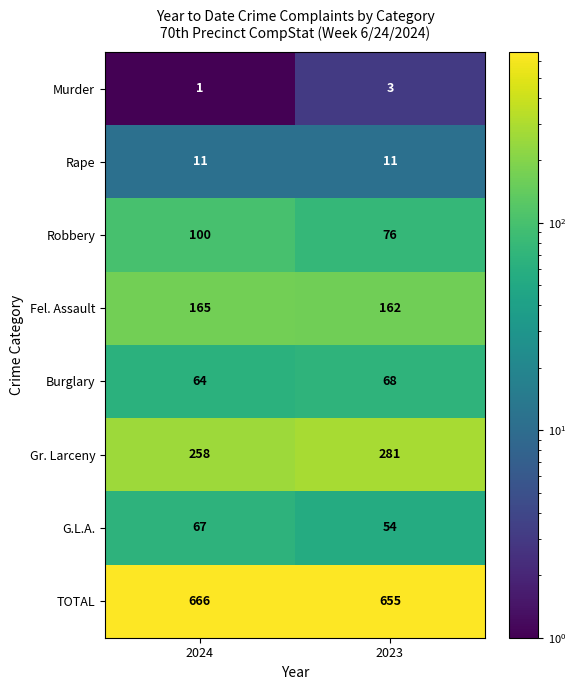

The Rape series shows 11 at 2024. True or false?

True